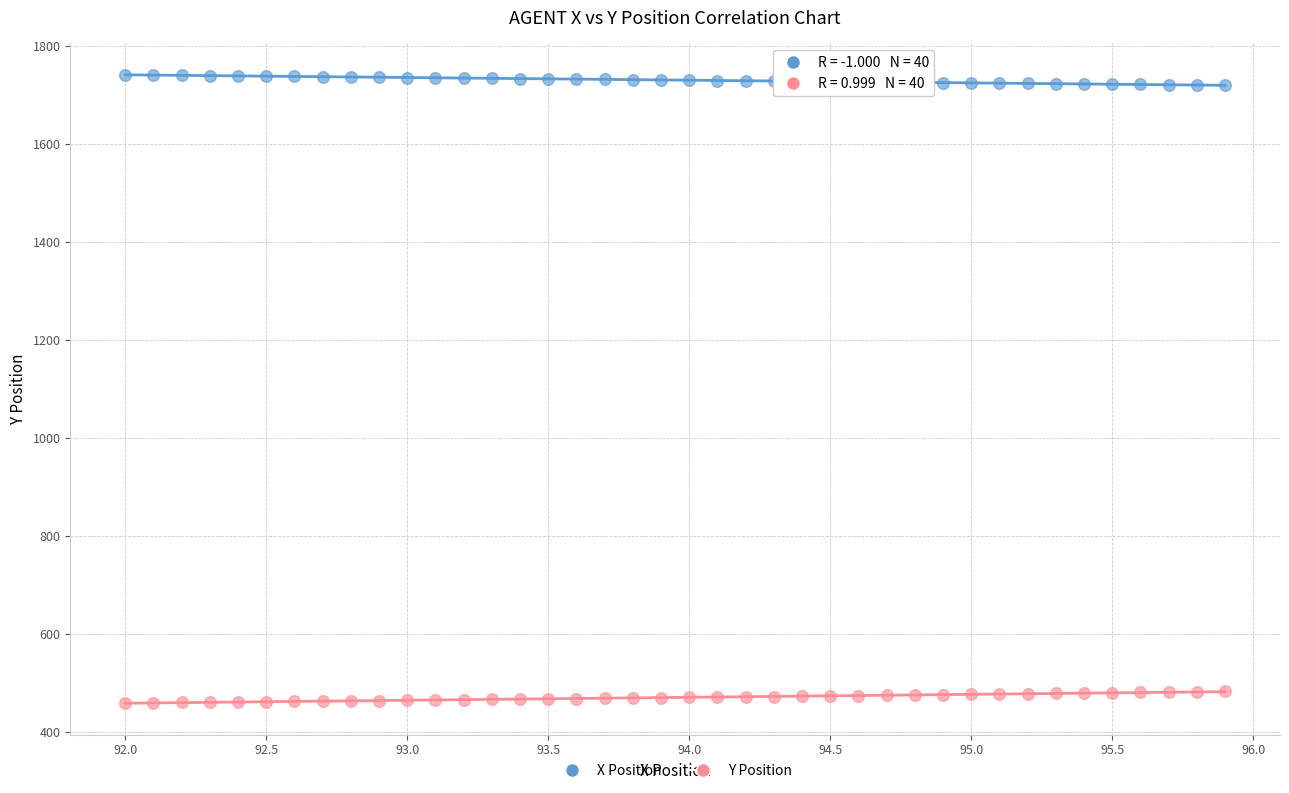

What is the X range (max minus min) for the scatter plot?

3.9